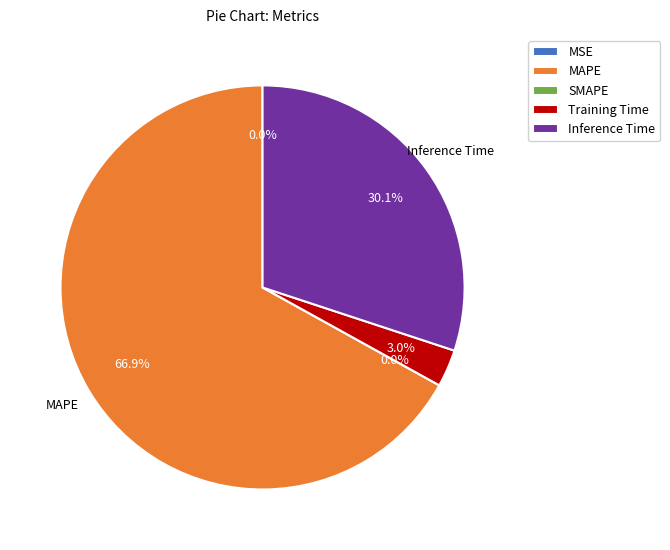

What portion of the pie excludes MSE?

100.0%